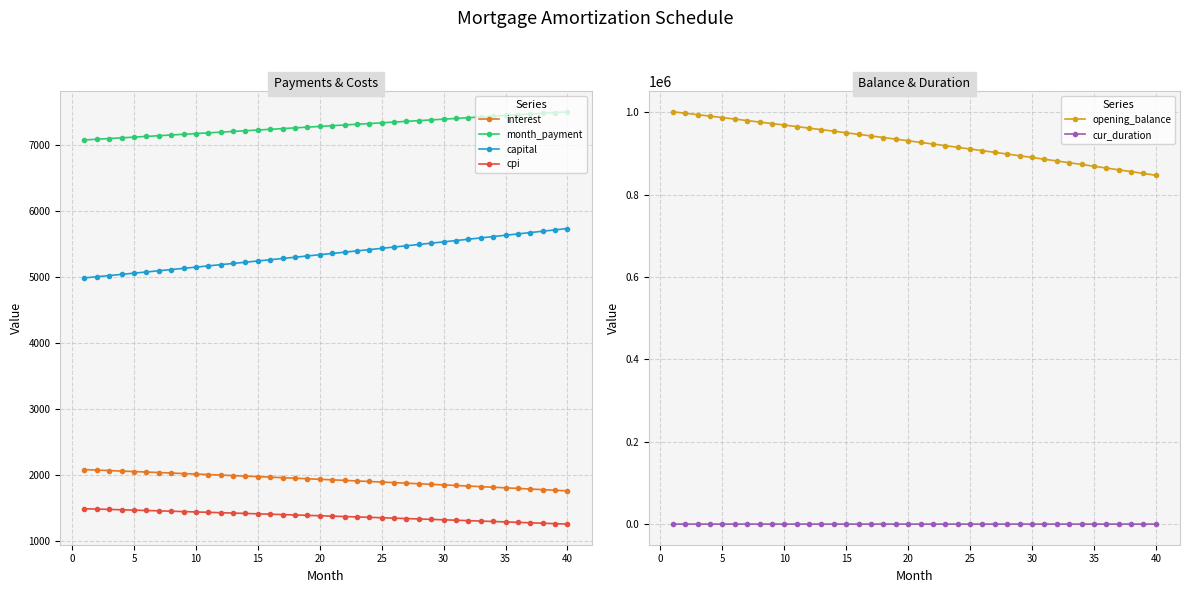

True or false: cpi and month_payment intersect in this chart.

False